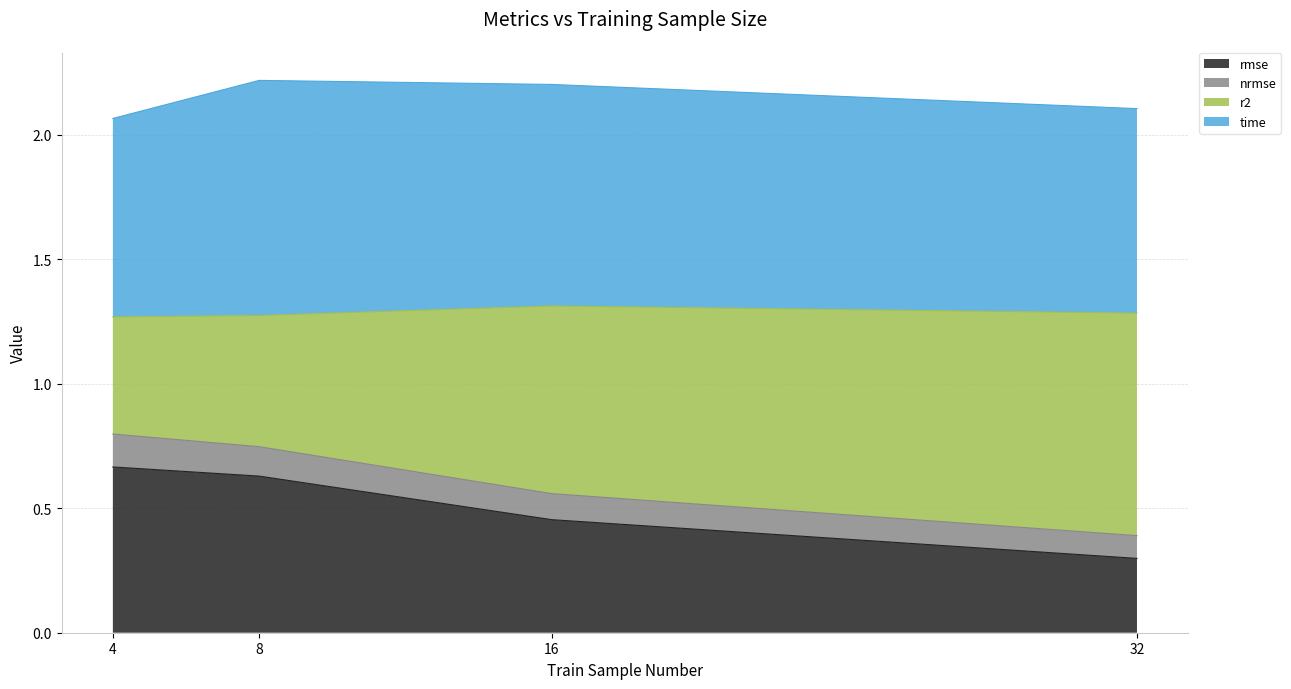

At which label does rmse reach its minimum?

32